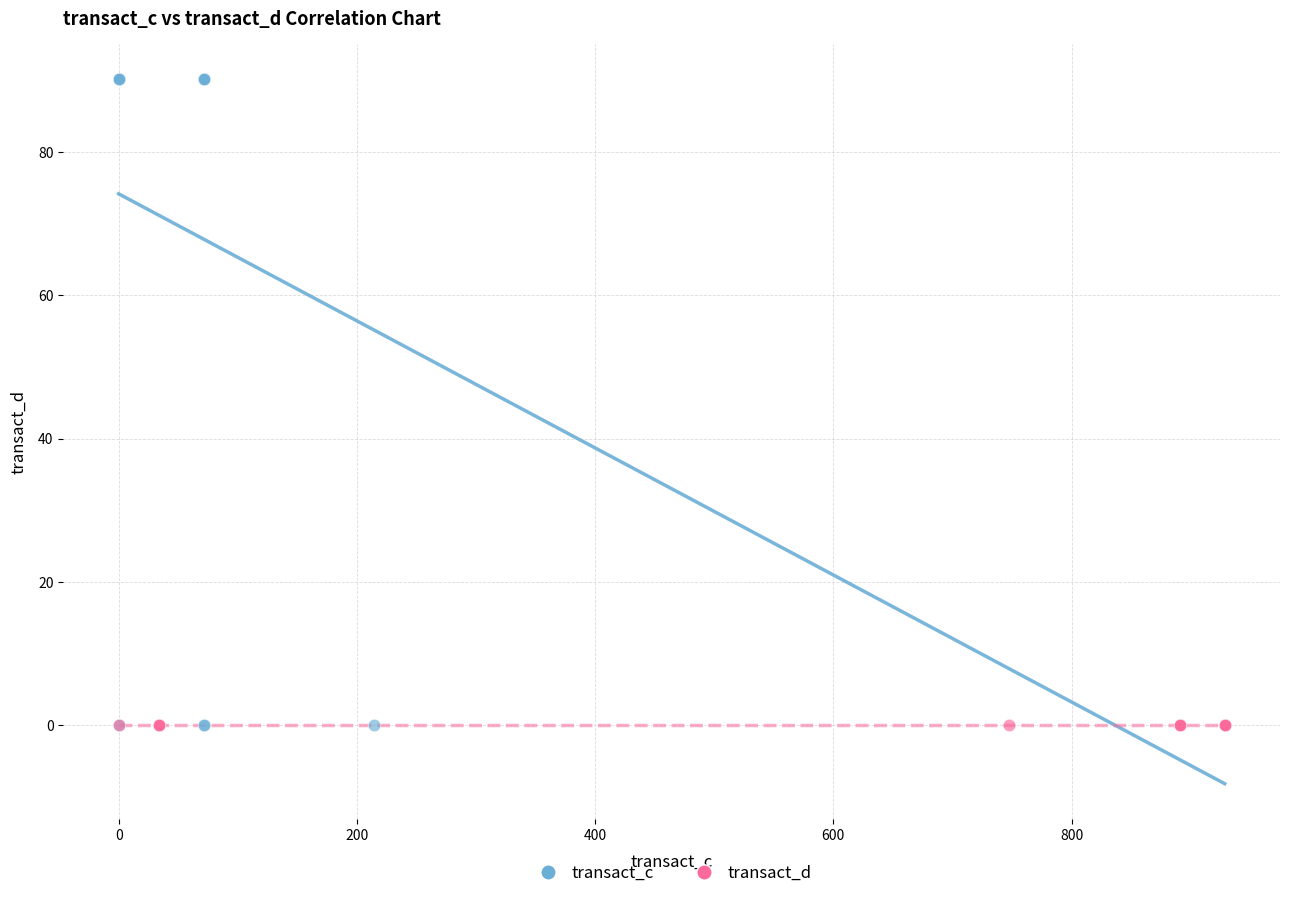

What are all the series names shown in the legend?

transact_c, transact_d